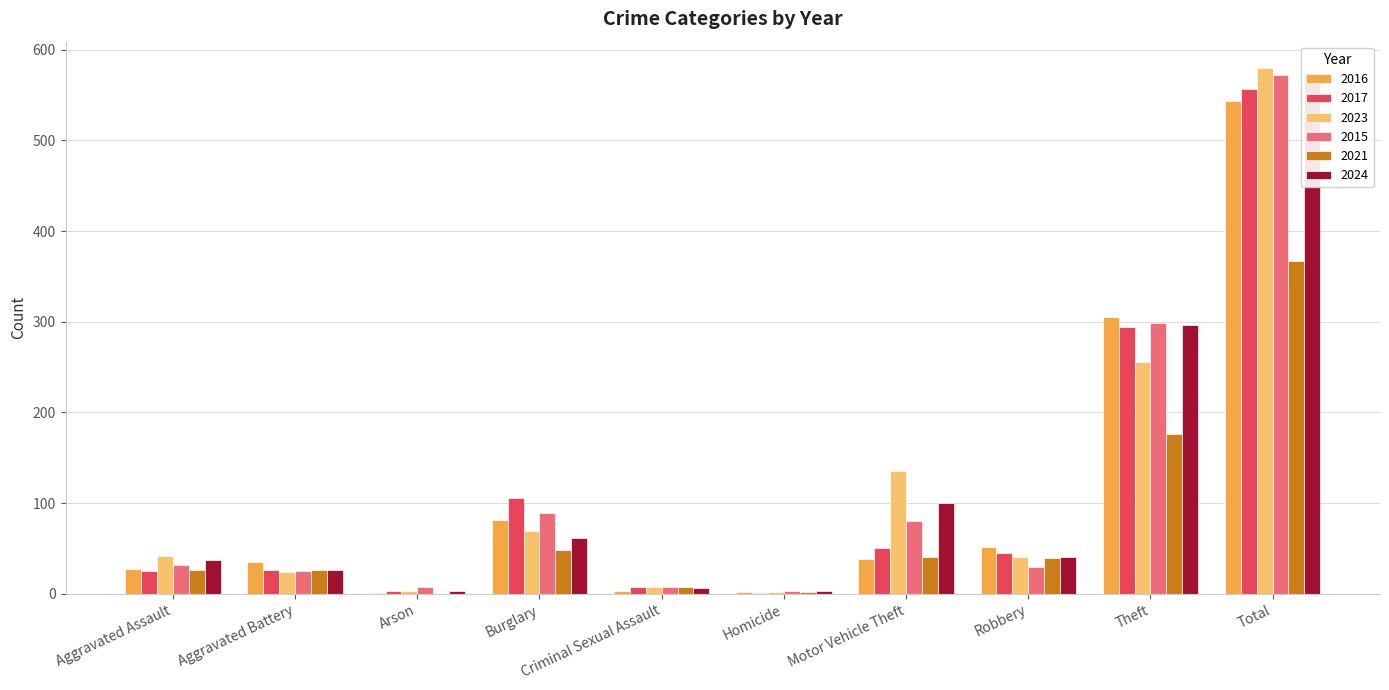

Does the chart contain stacked bars?

No